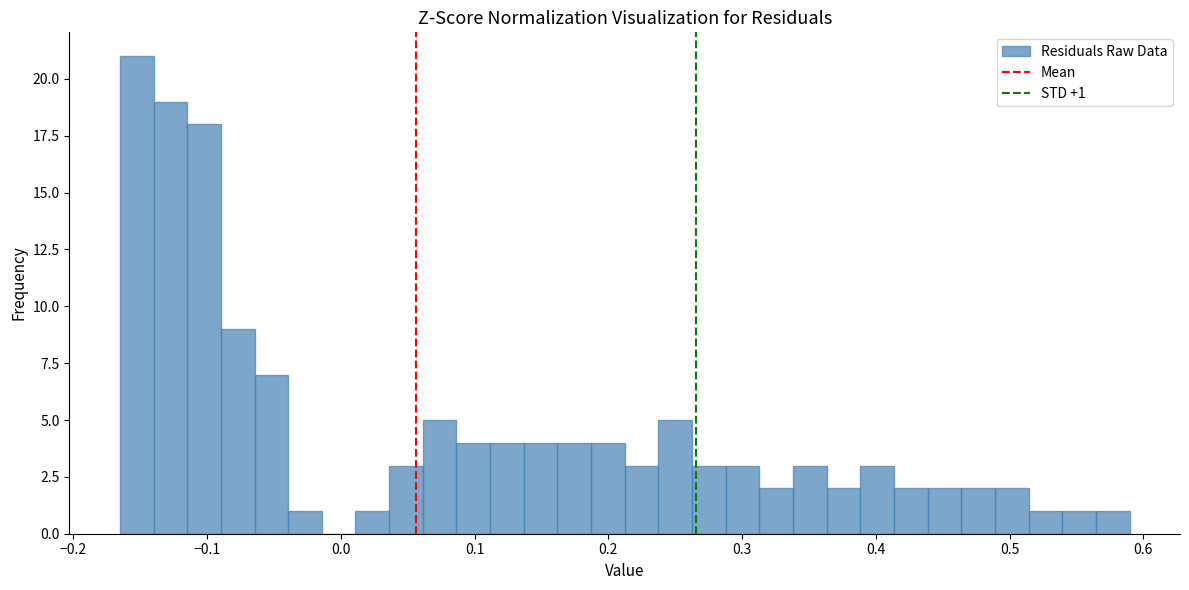

Read against the x-axis, roughly where is the centre of the tallest bar?

-0.15